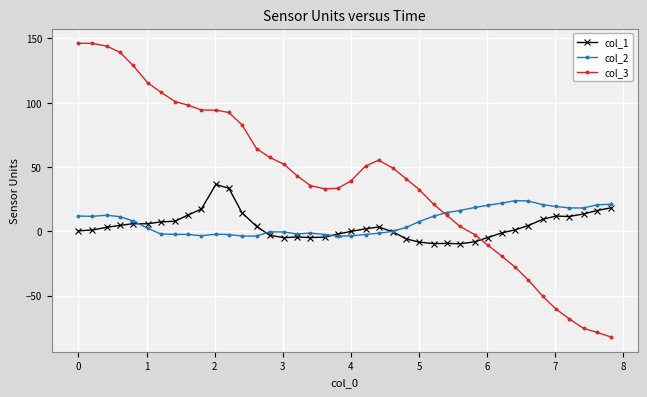

True or false: col_1 and col_3 intersect in this chart.

True